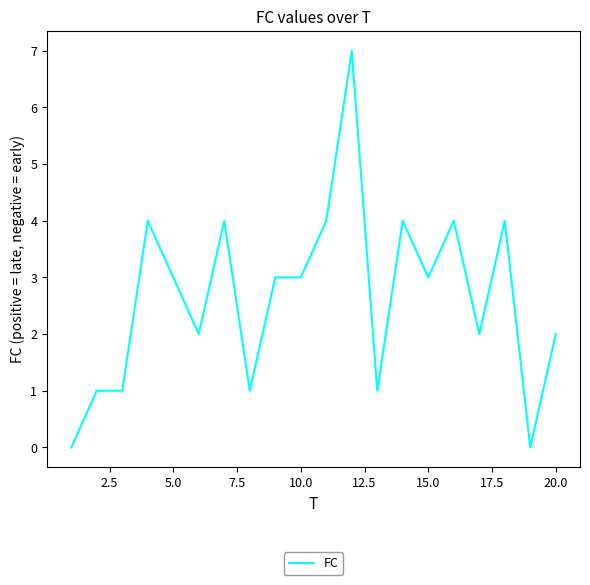

What is the maximum value shown in the chart?

7